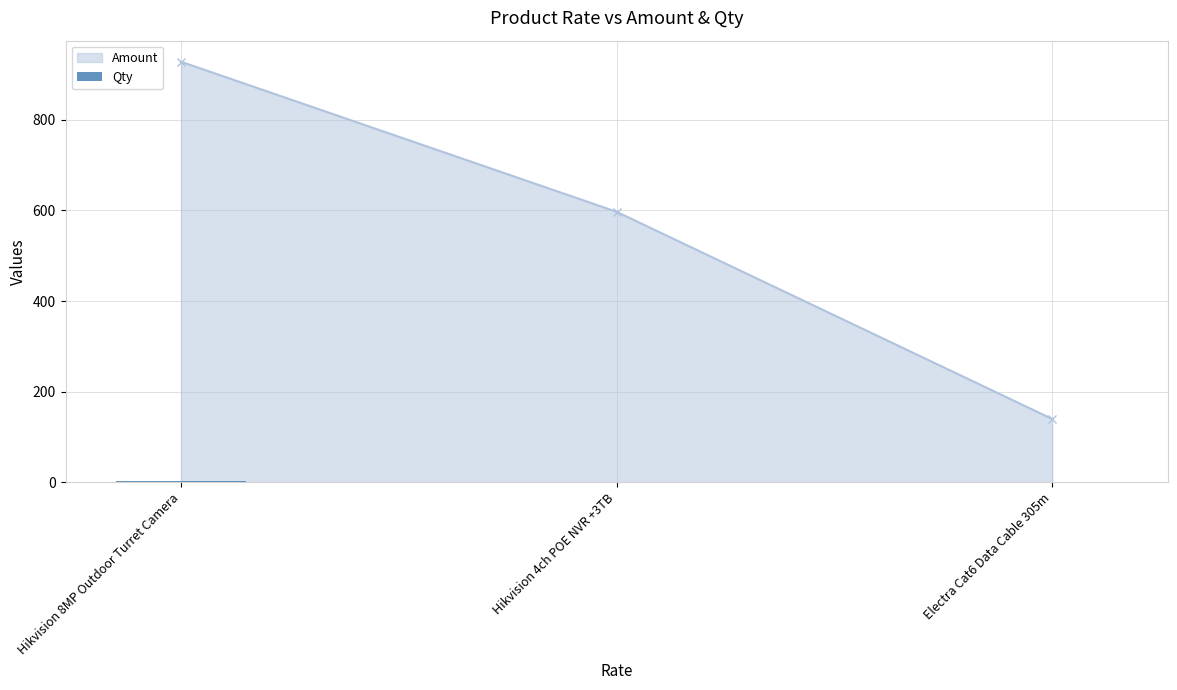

What is the maximum value for Amount?

928